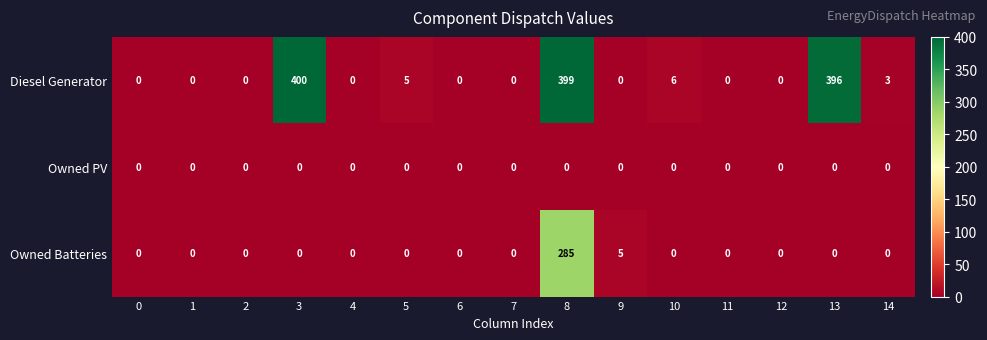

At which category is the sum across all series the highest?

8